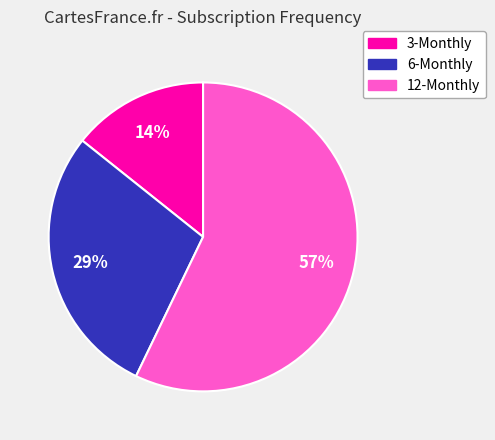

To the nearest percent, what portion does 12-Monthly represent?

57%